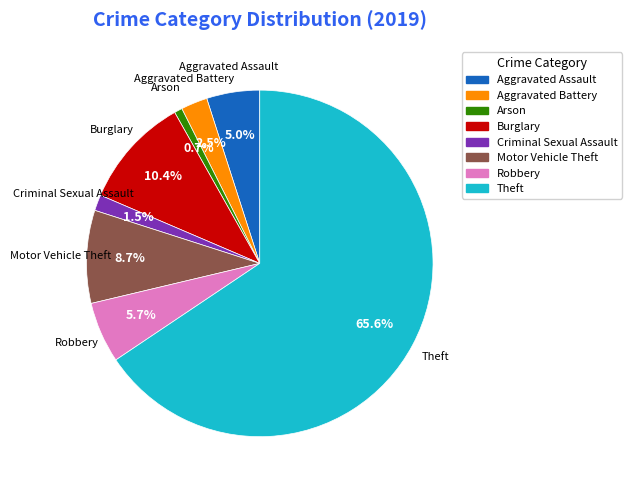

To the nearest percent, what is the difference between the Theft and Burglary slice percentages?

55%